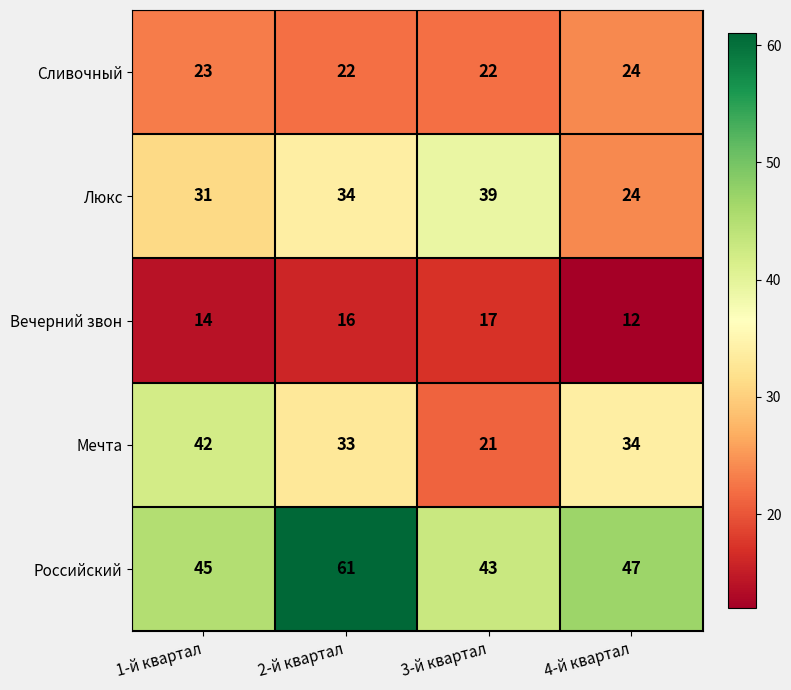

How many data points does each series have?

4